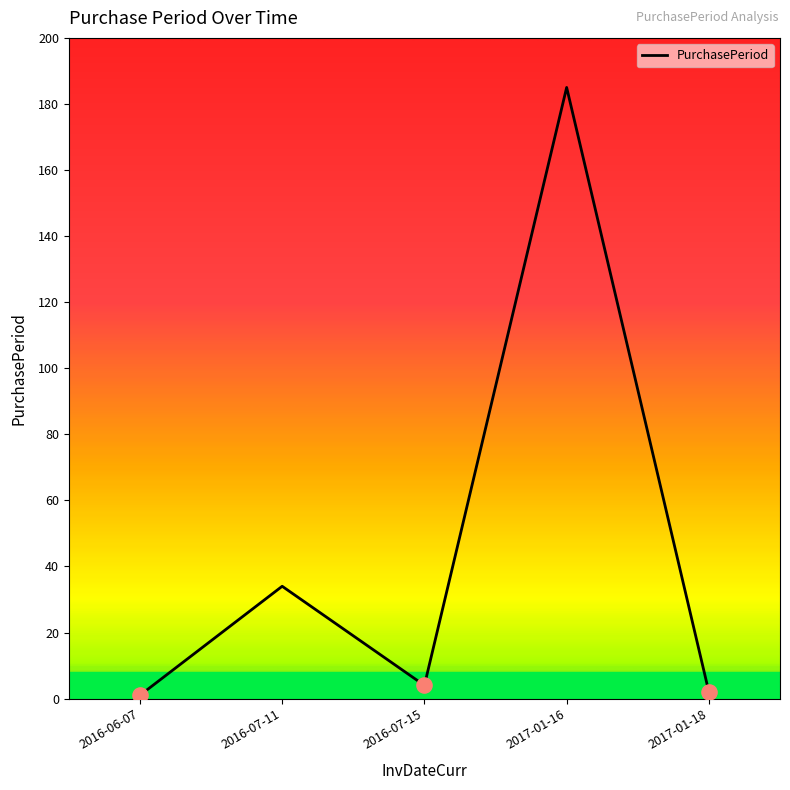

Approximately how many times larger is the value at 2016-07-15 compared to 2016-07-11?

0.1